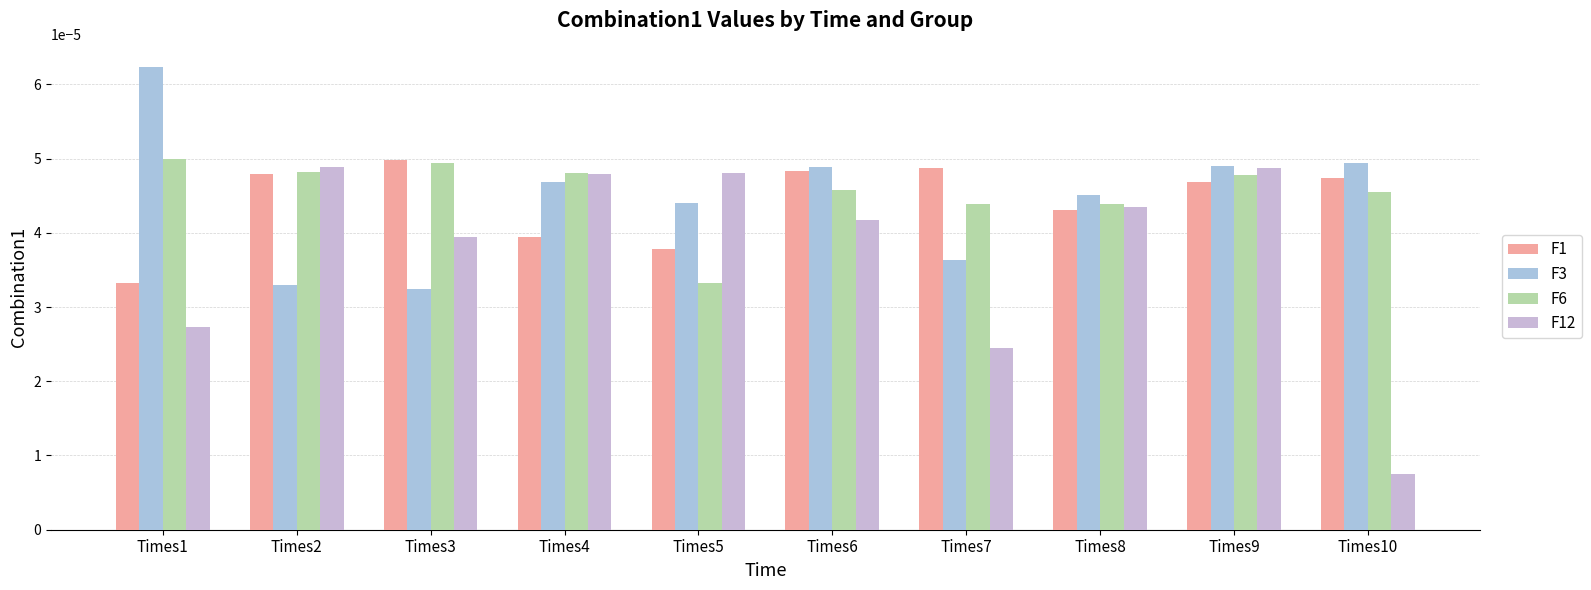

At which label is F12 closest to 0?

Times10